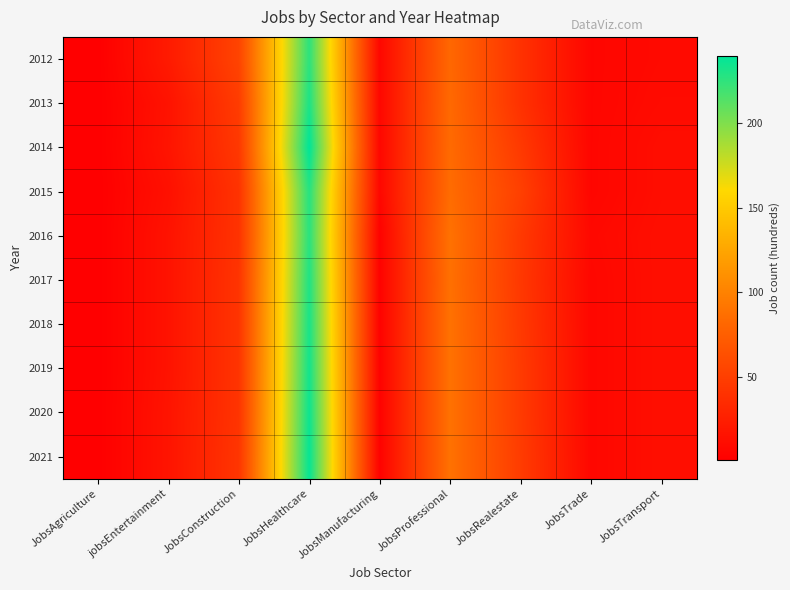

Rank the series at JobsHealthcare from lowest to highest value.

2012, 2016, 2015, 2017, 2013, 2018, 2019, 2020, 2021, 2014